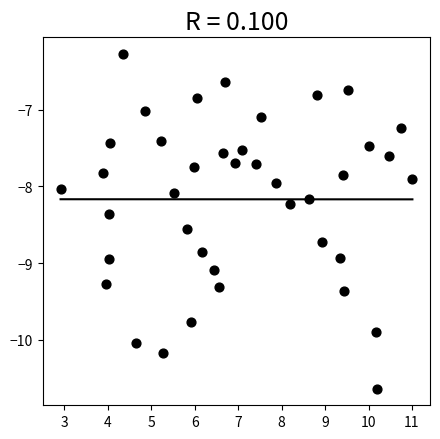

What is the range of Y values (max minus min)?

4.4